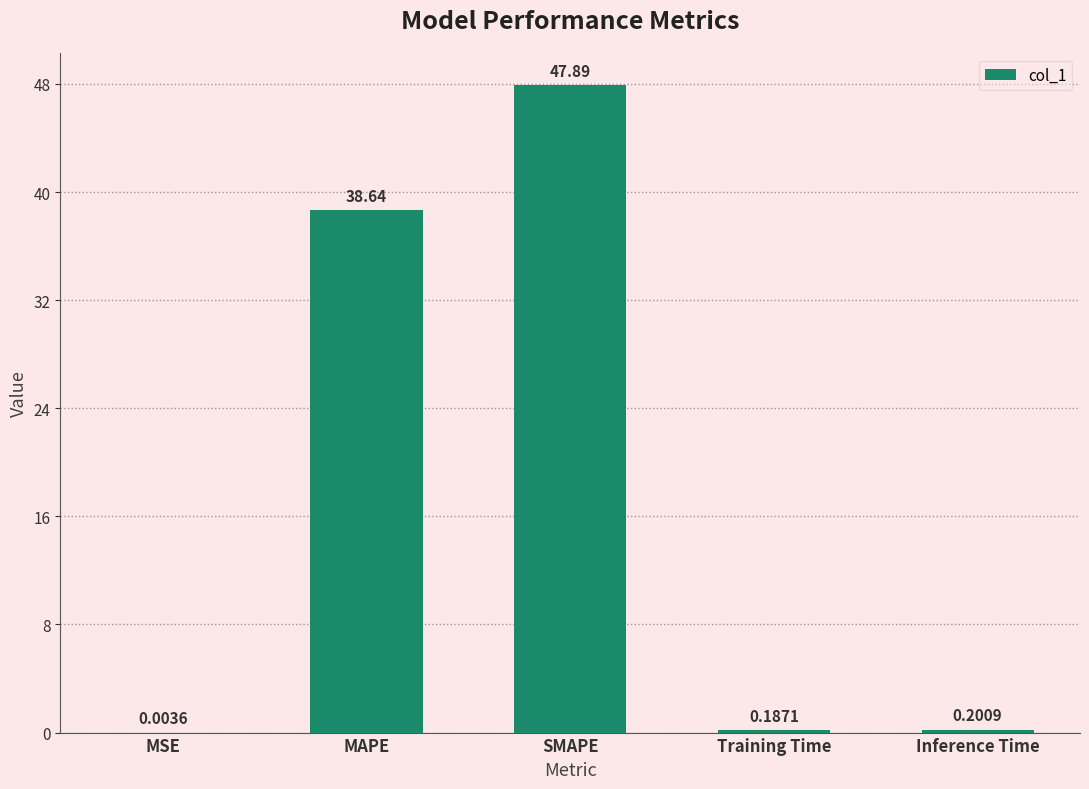

Count the number of data series in this chart.

1